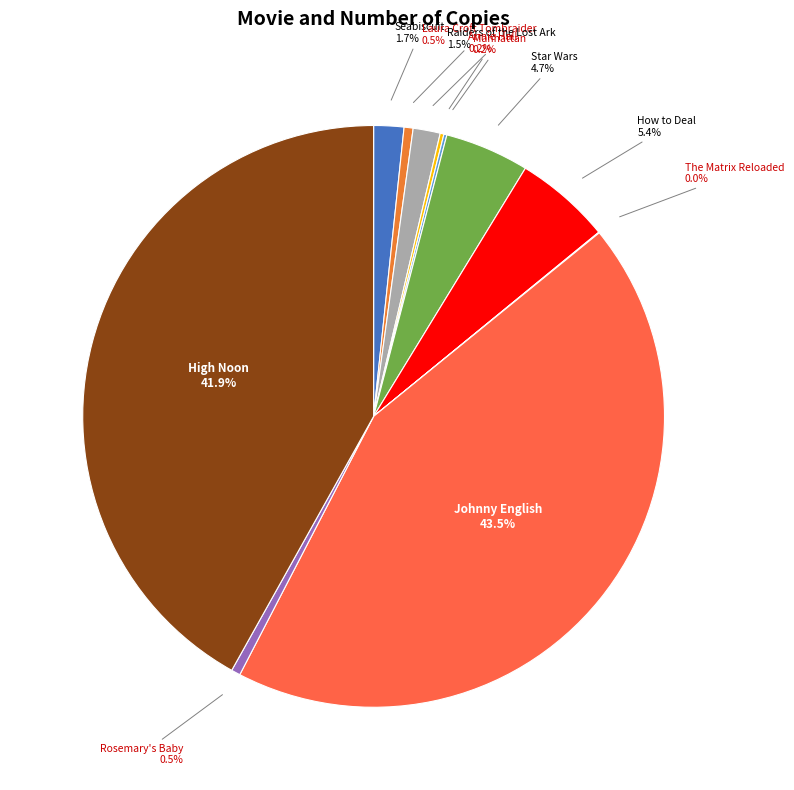

The High Noon slice represents 56% of the pie. True or false?

False